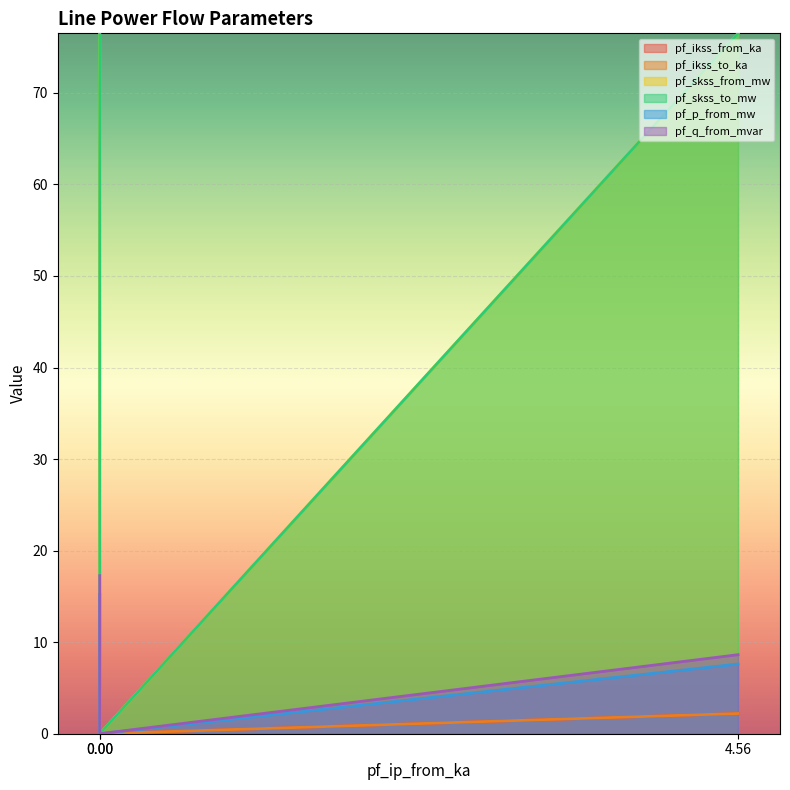

The value of pf_skss_to_mw at 4.56 is 76.5. True or false?

True